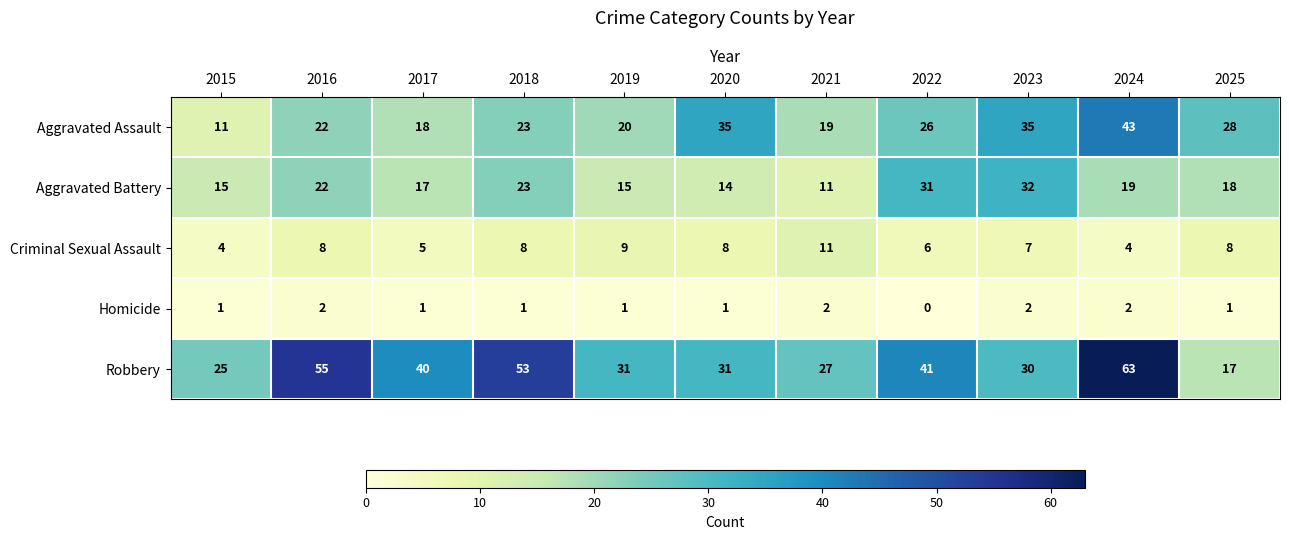

List the series in order of their peak value, lowest first.

Homicide, Criminal Sexual Assault, Aggravated Battery, Aggravated Assault, Robbery